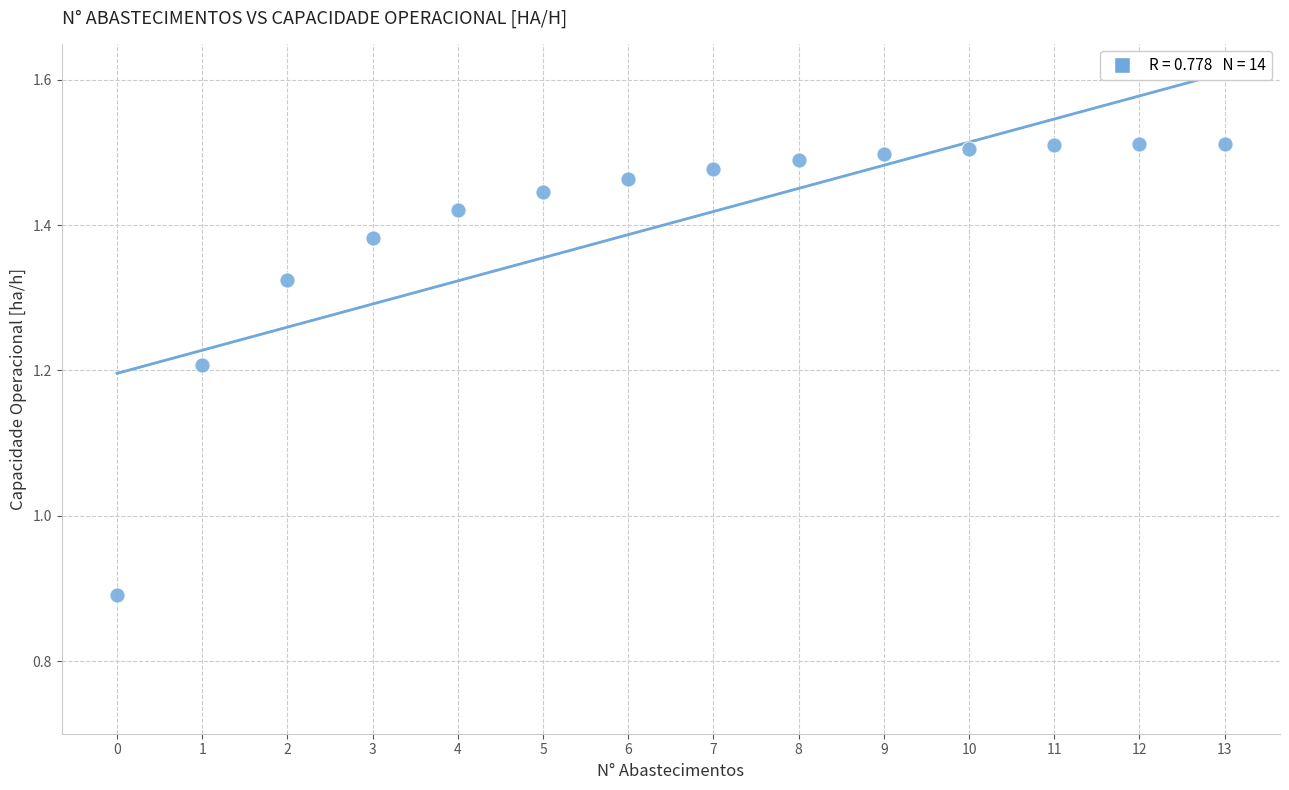

What is the range of Y values (max minus min)?

0.6